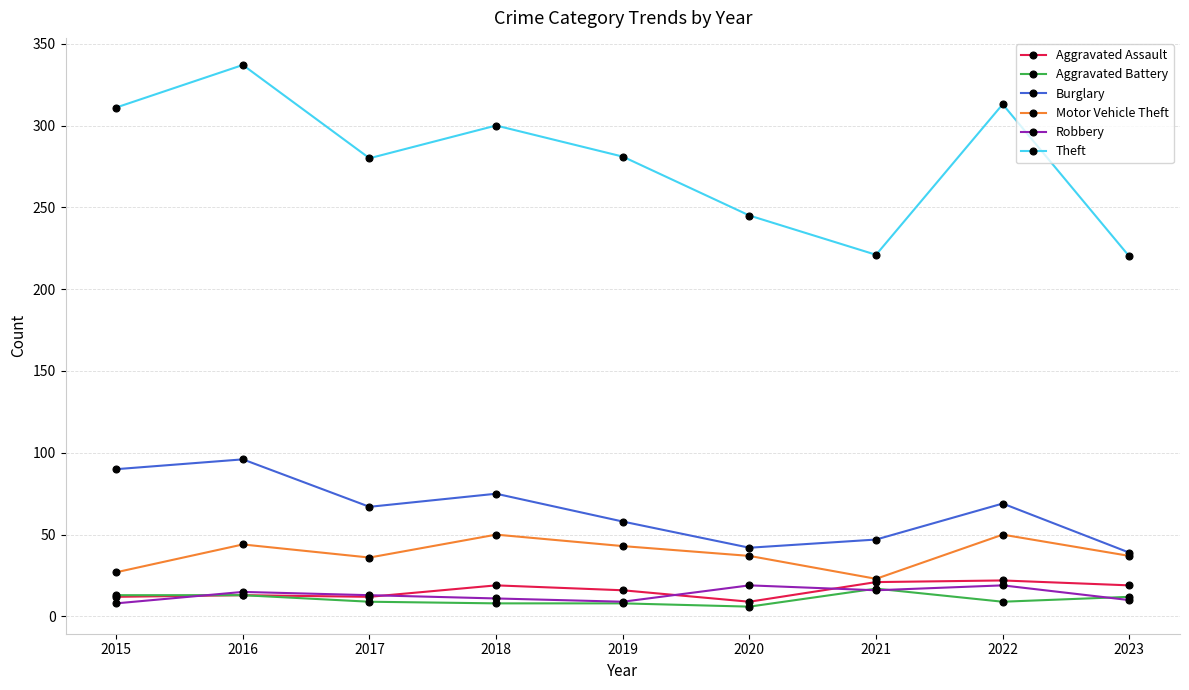

In Theft, how many points are higher than both neighbors (excluding endpoints)?

3